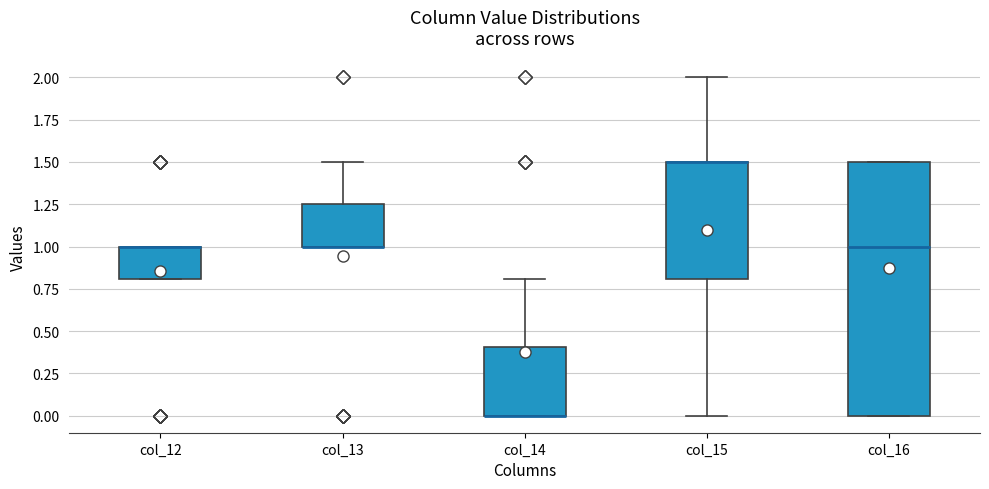

Reading left to right, transcribe this box plot: for each box, give where its median line is, the range the box spans, and where its two whiskers end, as read against the y-axis. The values are not printed on the chart, so give them approximately, as read against the axis.

col_12: median 1.00 (drawn on the box's upper edge), box 0.80 to 1.00, whiskers 0.80 to 1.00
col_13: median 1.00 (drawn on the box's lower edge), box 1.00 to 1.25, whiskers 1.00 to 1.50
col_14: median 0.00 (drawn on the box's lower edge), box 0.00 to 0.40, whiskers 0.00 to 0.80
col_15: median 1.50 (drawn on the box's upper edge), box 0.80 to 1.50, whiskers 0.00 to 2.00
col_16: median 1.00, box 0.00 to 1.50, whiskers 0.00 to 1.50